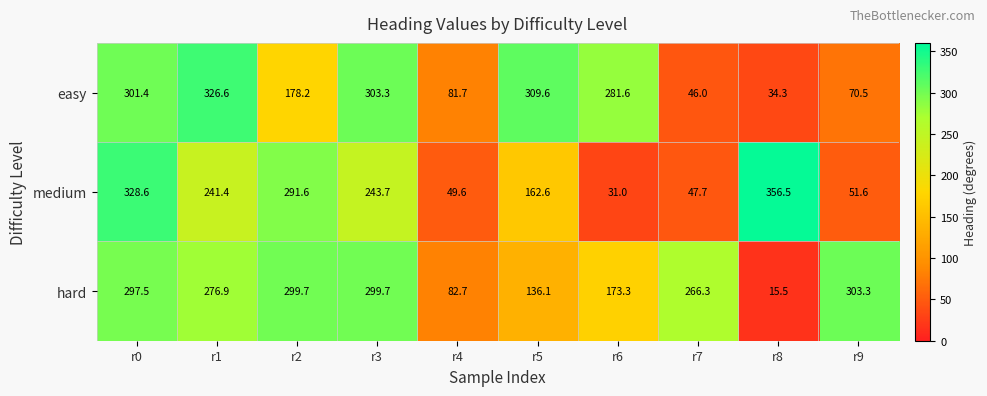

How many categories are shown in the chart?

10